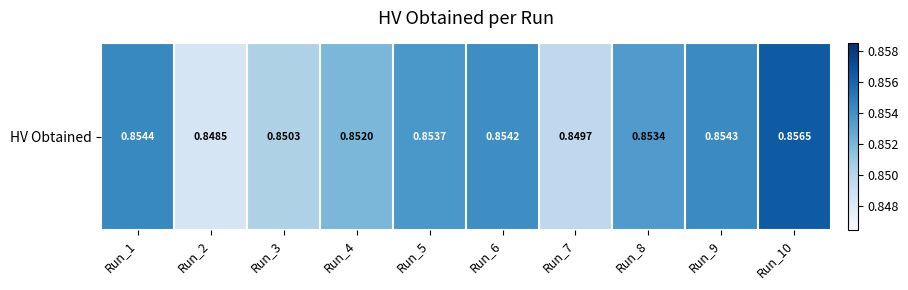

Reading right to left, extract all data points from this chart.

0.9	0.9	0.9	0.8	0.9	0.9	0.9	0.9	0.8	0.9